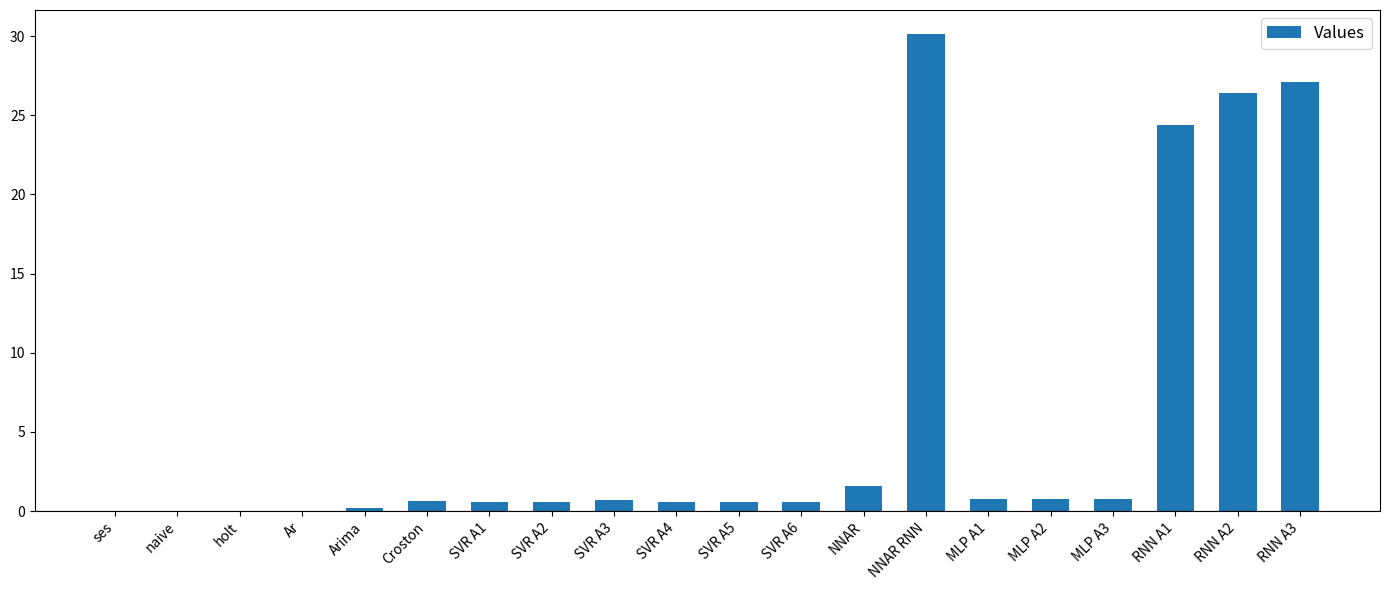

Which category has the highest value across all series?

NNAR RNN